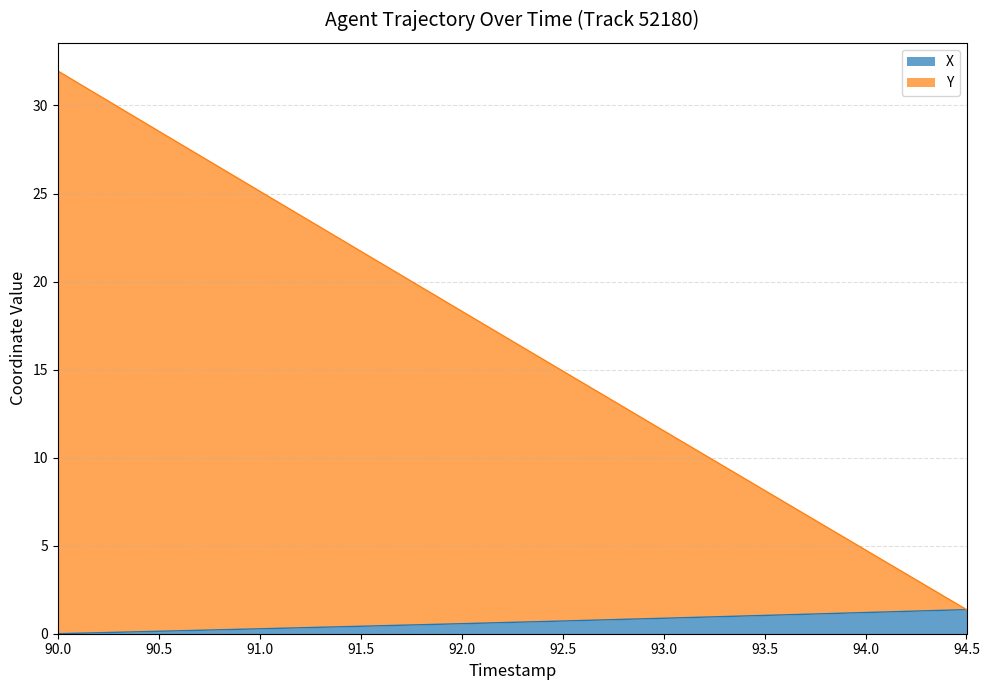

True or false: Y has more than 0 points higher than both neighbors.

False